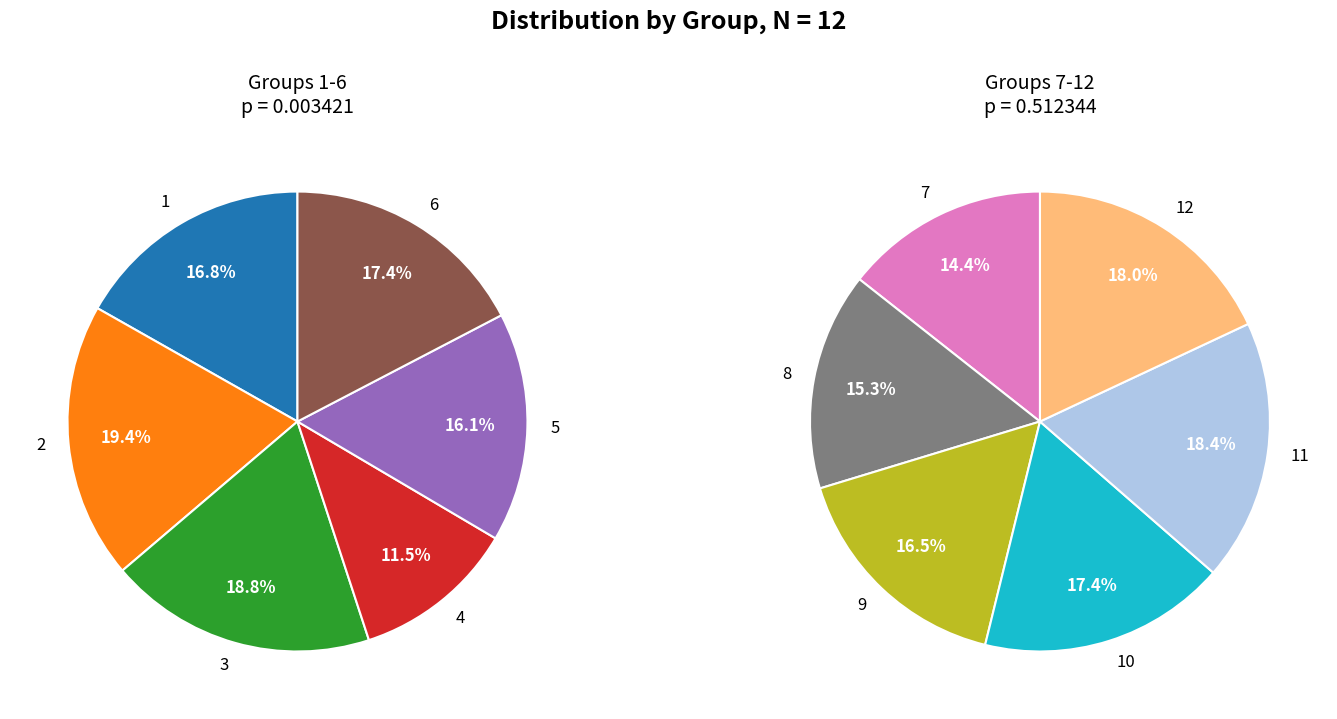

Count the number of slices in the pie.

12